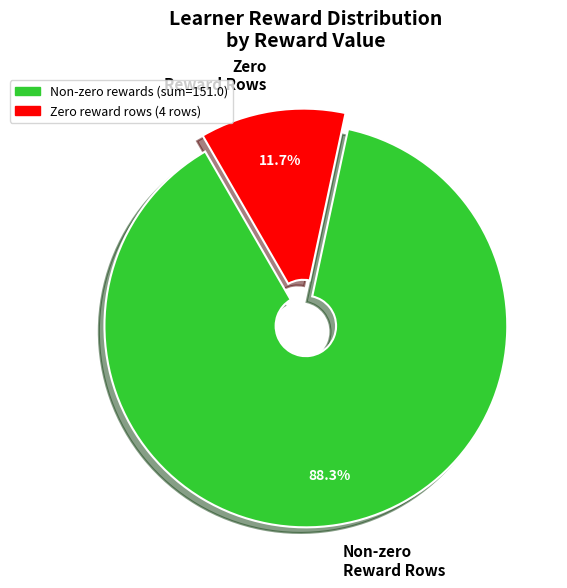

Combined, do Zero Reward Rows and Non-zero Reward Rows account for over 50%?

Yes